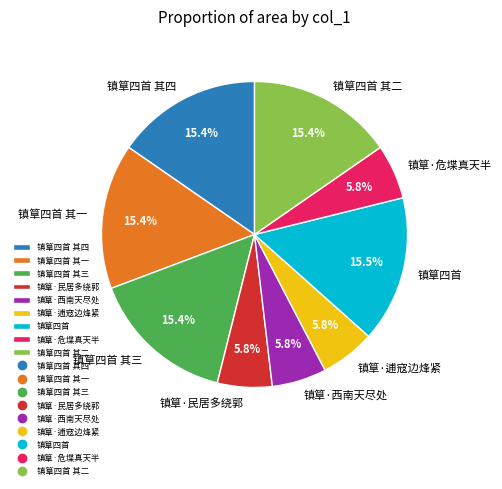

Is the sum of 镇筸四首 其三 and 镇筸·西南天尽处 greater than half?

No